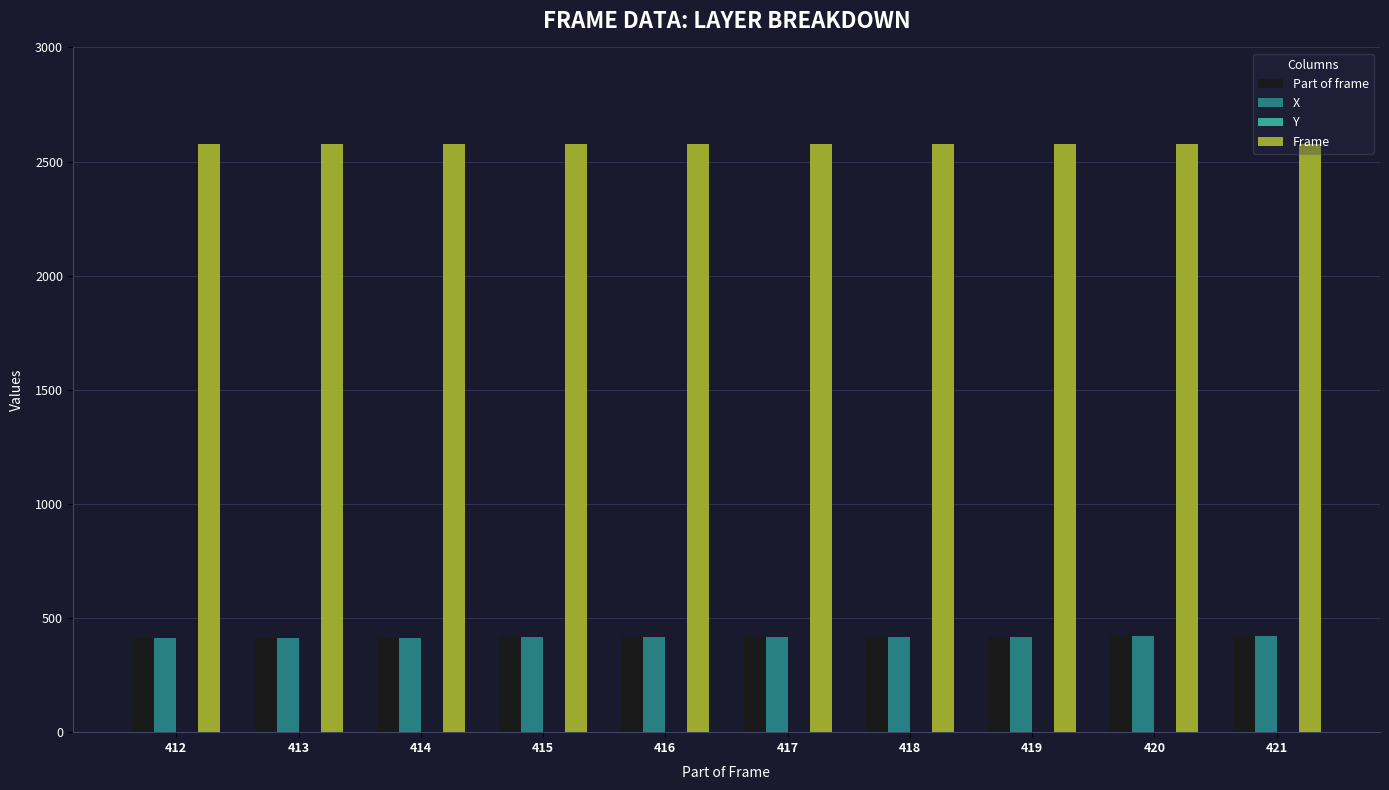

What is the maximum value shown in the chart?

2578